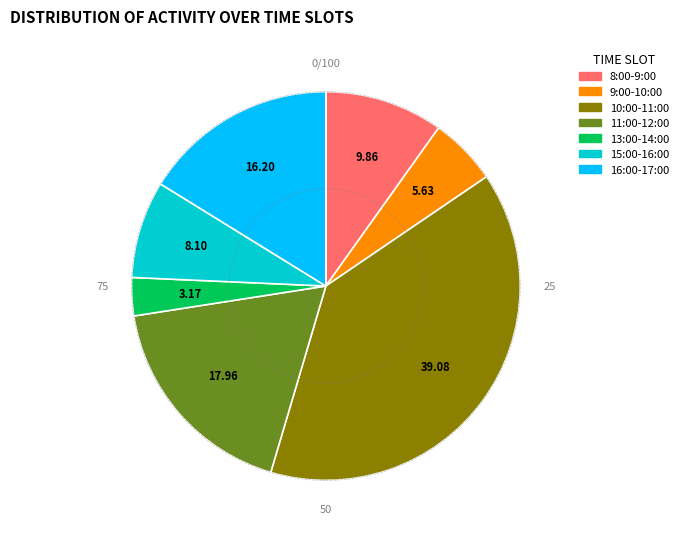

Does 13:00-14:00 account for over 50% of the chart?

No